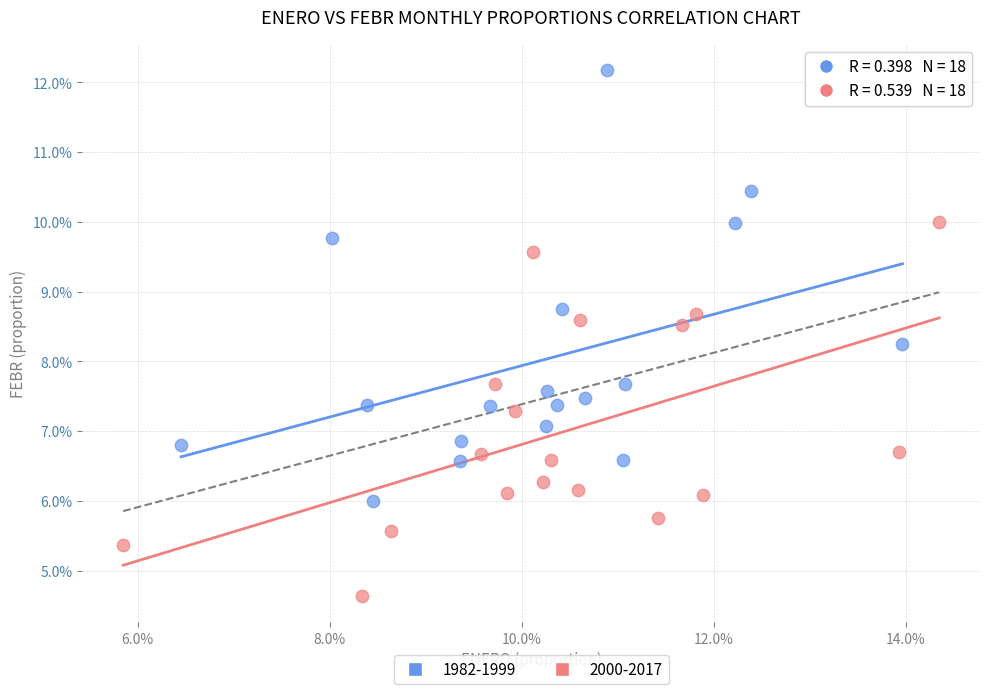

Which series reaches the maximum Y coordinate?

1982-1999